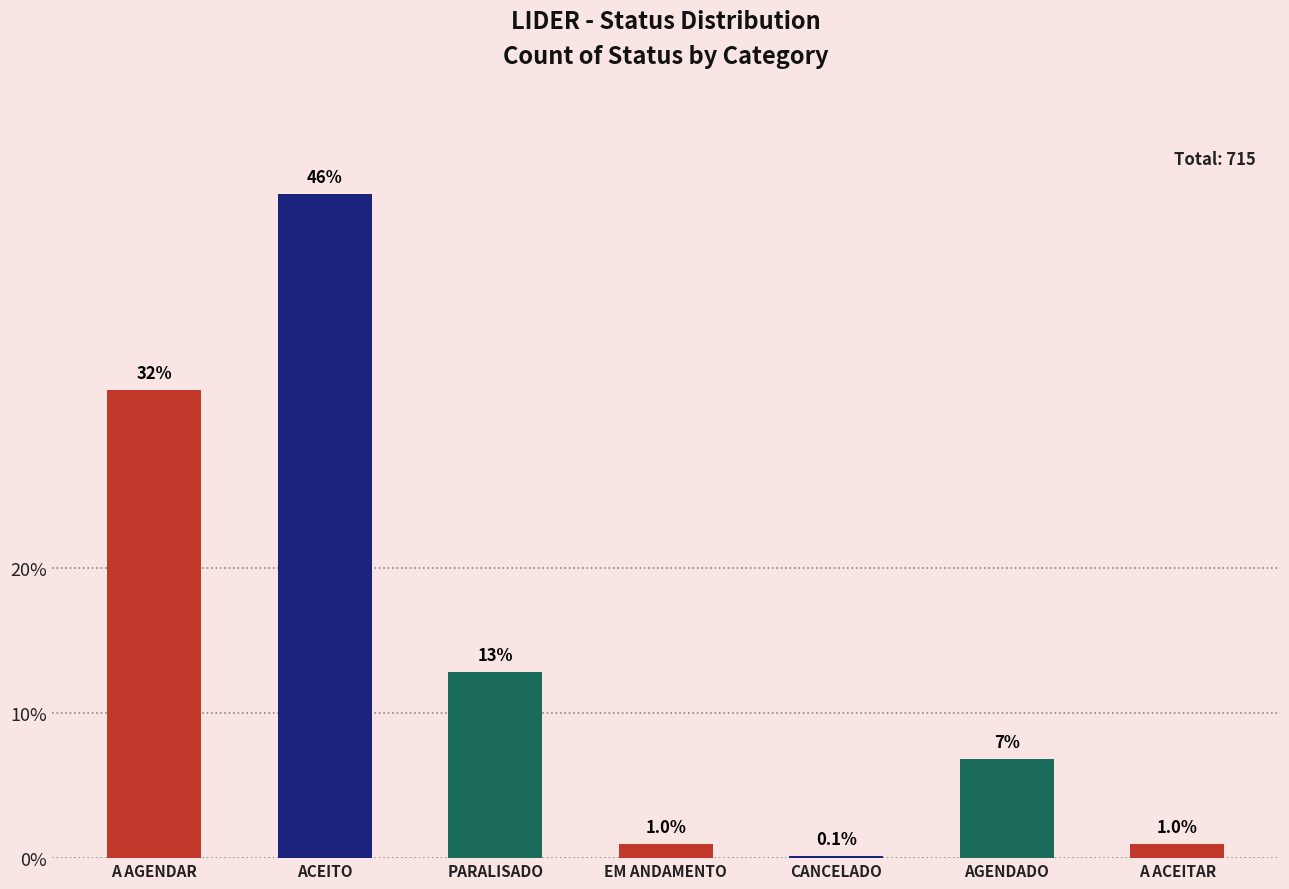

What value does the data have at CANCELADO?

1